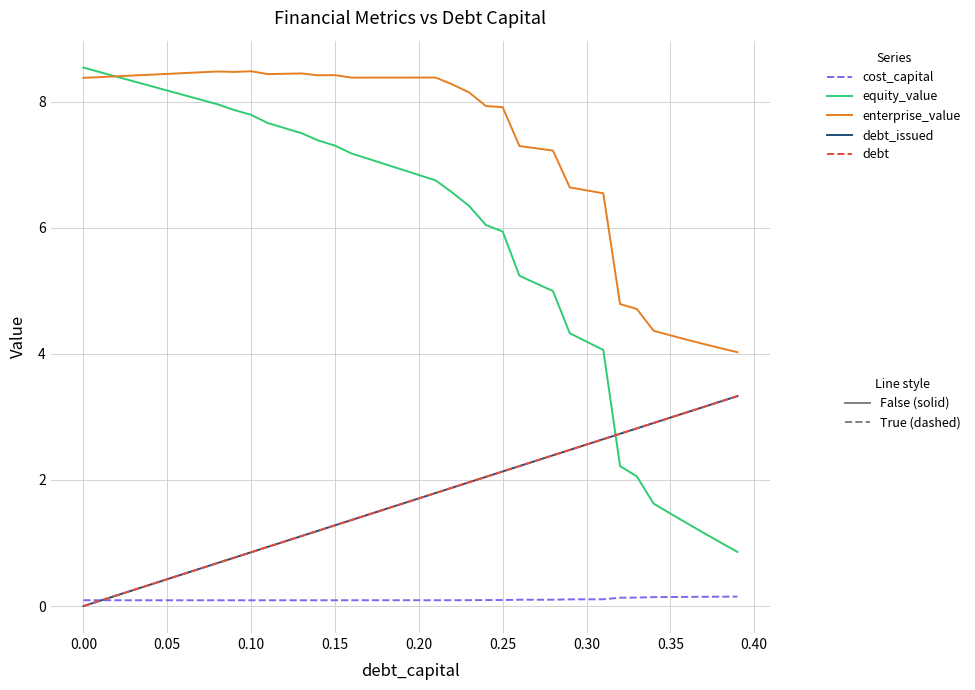

Does the chart display data point markers on the line(s)?

No